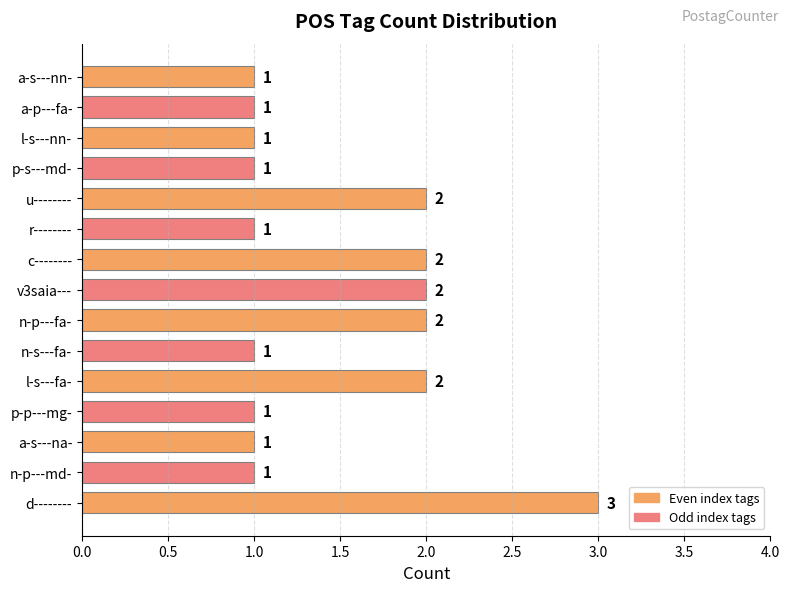

What is the greatest value displayed?

3